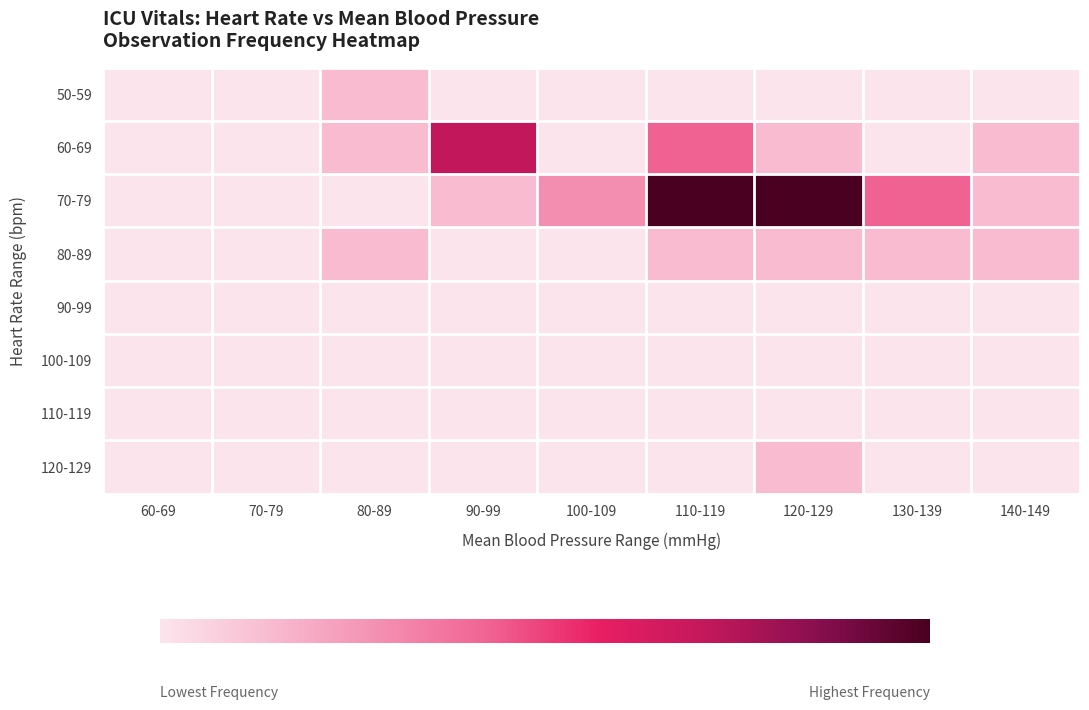

Reading left to right, list all the values displayed in this chart.

50-59: 60-69=0	70-79=0	80-89=1	90-99=0	100-109=0	110-119=0	120-129=0	130-139=0	140-149=0
60-69: 60-69=0	70-79=0	80-89=1	90-99=5	100-109=0	110-119=3	120-129=1	130-139=0	140-149=1
70-79: 60-69=0	70-79=0	80-89=0	90-99=1	100-109=2	110-119=7	120-129=7	130-139=3	140-149=1
80-89: 60-69=0	70-79=0	80-89=1	90-99=0	100-109=0	110-119=1	120-129=1	130-139=1	140-149=1
90-99: 60-69=0	70-79=0	80-89=0	90-99=0	100-109=0	110-119=0	120-129=0	130-139=0	140-149=0
100-109: 60-69=0	70-79=0	80-89=0	90-99=0	100-109=0	110-119=0	120-129=0	130-139=0	140-149=0
110-119: 60-69=0	70-79=0	80-89=0	90-99=0	100-109=0	110-119=0	120-129=0	130-139=0	140-149=0
120-129: 60-69=0	70-79=0	80-89=0	90-99=0	100-109=0	110-119=0	120-129=1	130-139=0	140-149=0